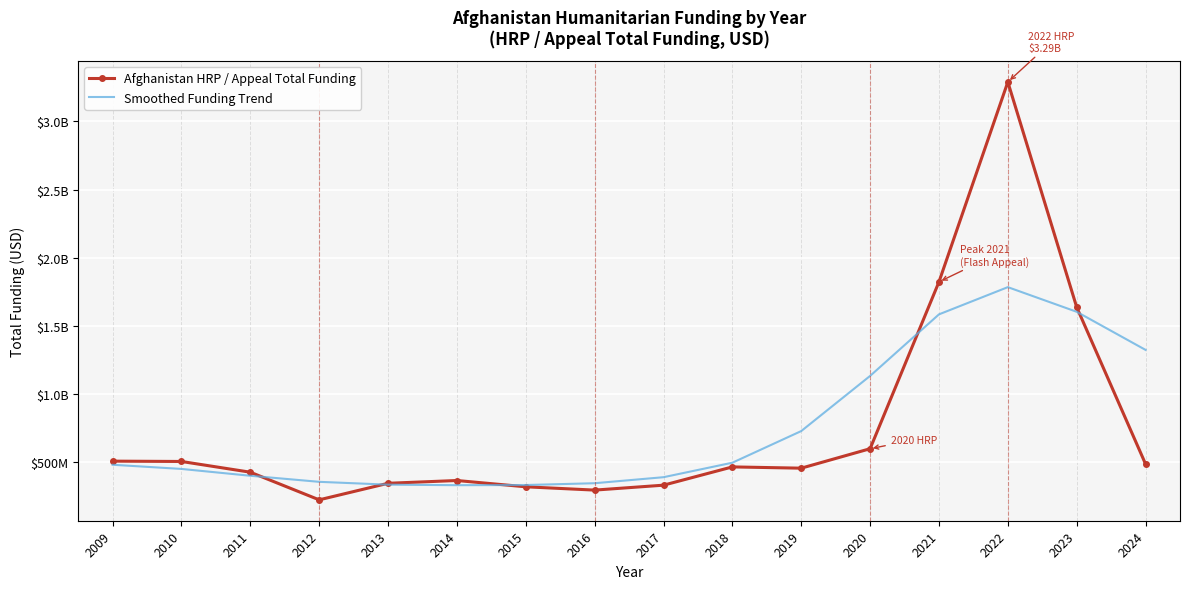

What are all the series names shown in the legend?

Afghanistan HRP / Appeal Total Funding, Smoothed Funding Trend